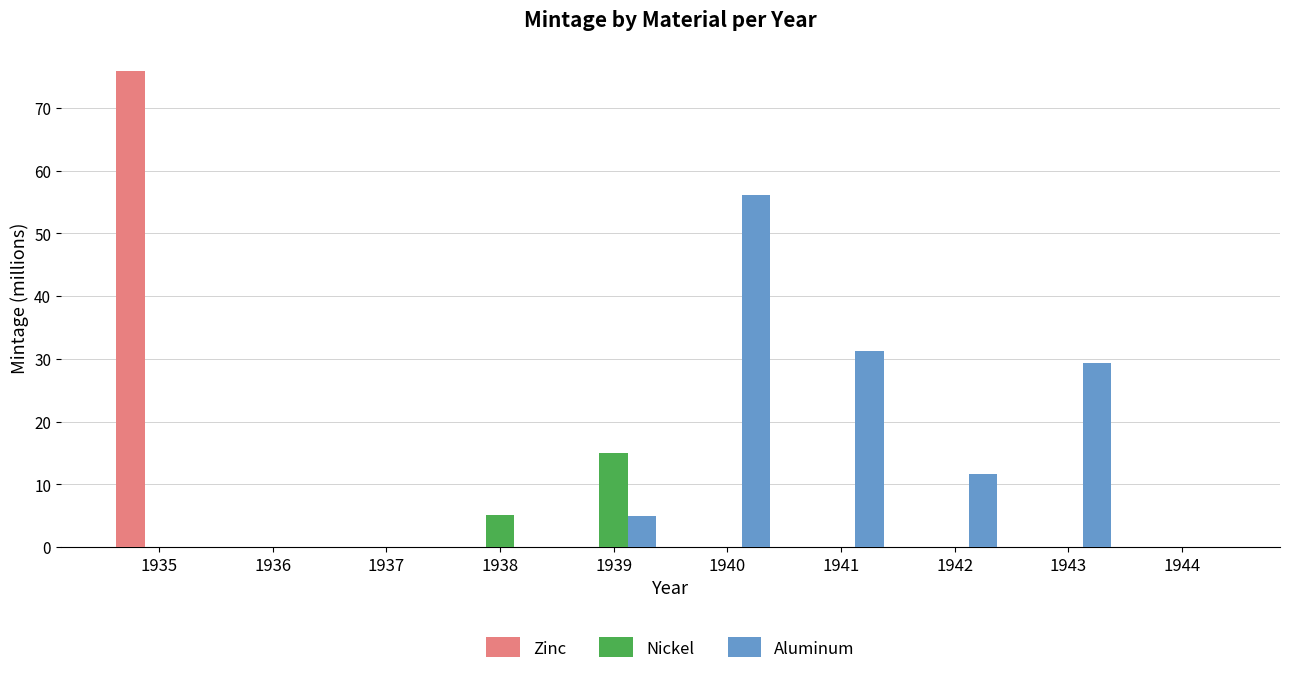

Is it true that Aluminum equals 78.1 at 1940?

False